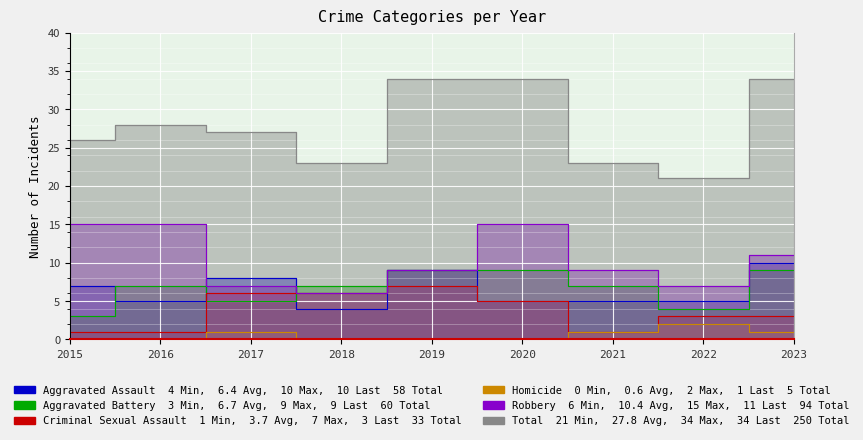

At which label does Criminal Sexual Assault first exceed 3?

2017